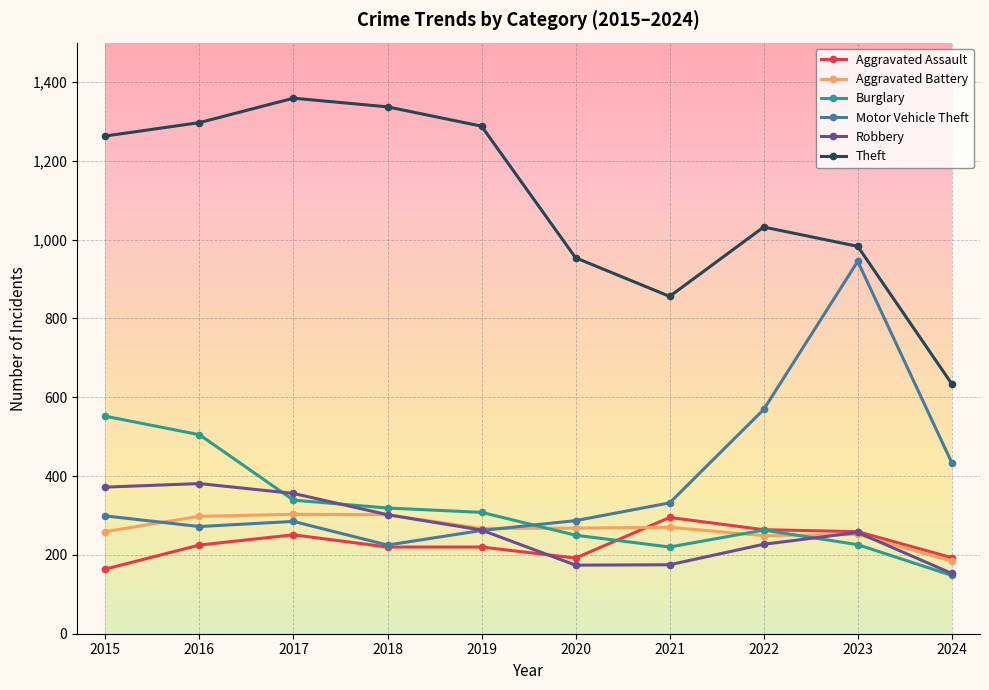

In Robbery, how many points are lower than both neighbors (excluding endpoints)?

1